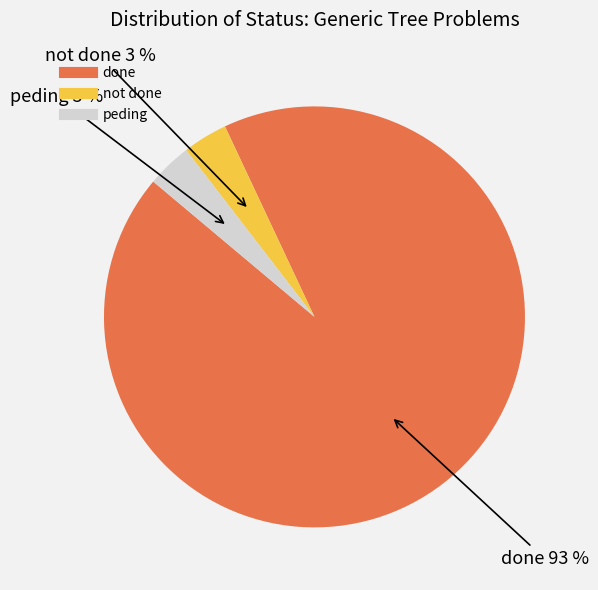

How many segments does this pie chart have?

3